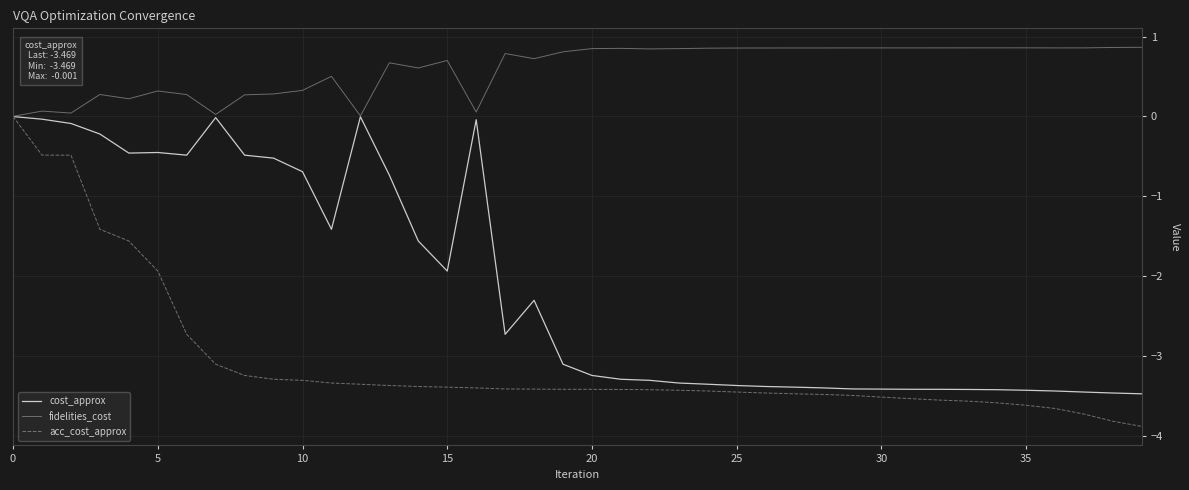

List the series in order of their overall mean, highest first.

fidelities_cost, cost_approx, acc_cost_approx